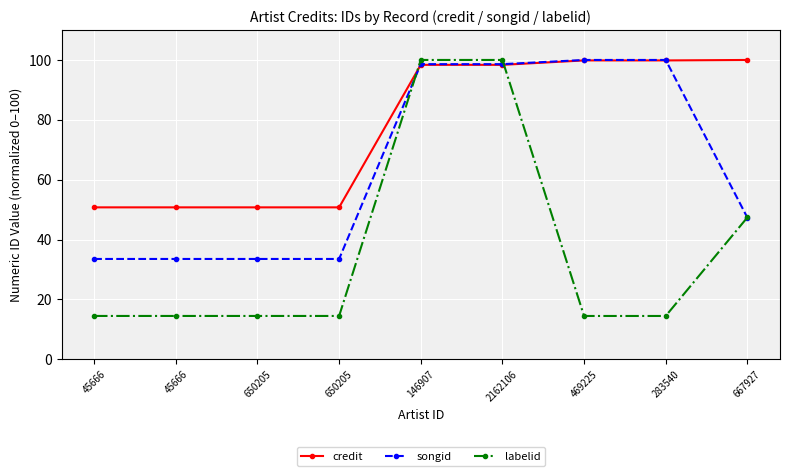

Which series has the largest total across all categories?

credit